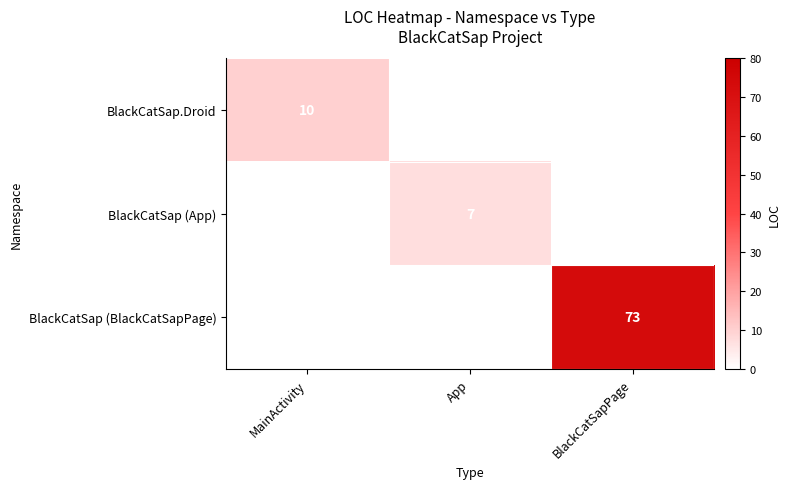

What is the greatest value displayed?

73